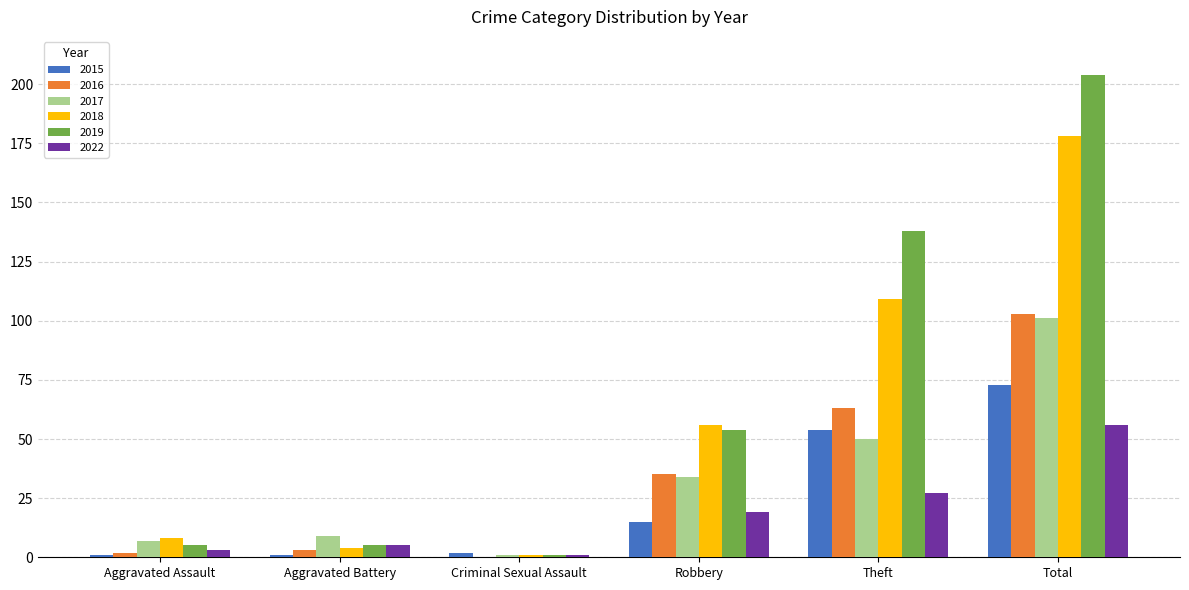

Which series has the largest total across all categories?

2019